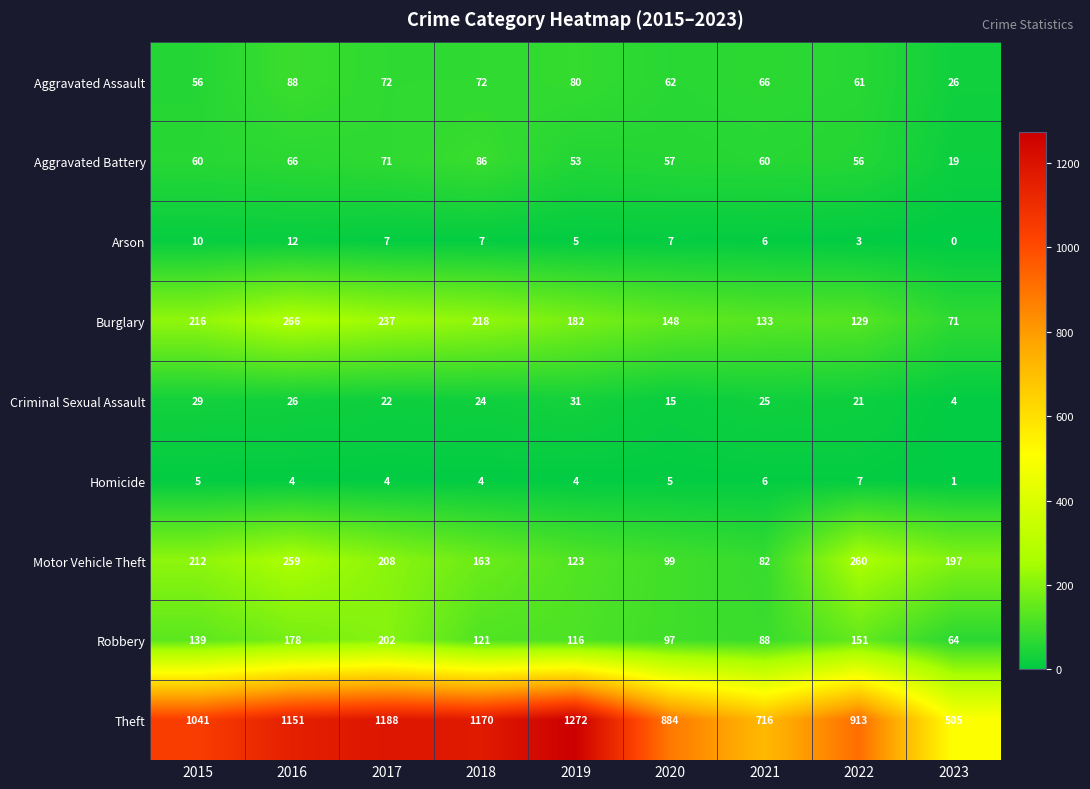

What is the difference between the highest and lowest values at 2022?

910